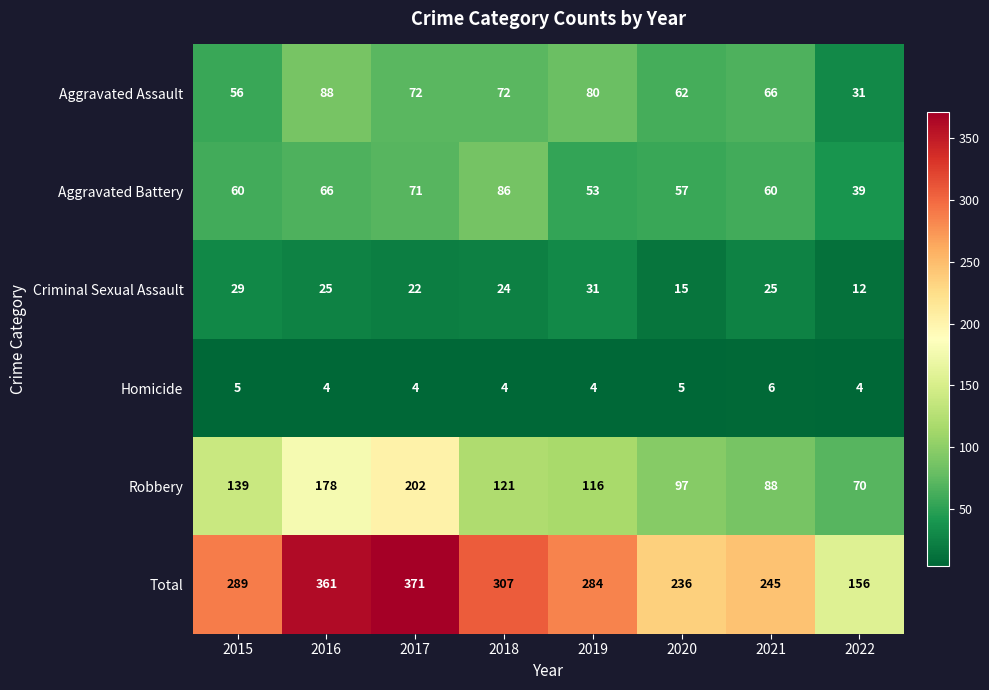

Which series changed the most between 2021 and 2022?

Total